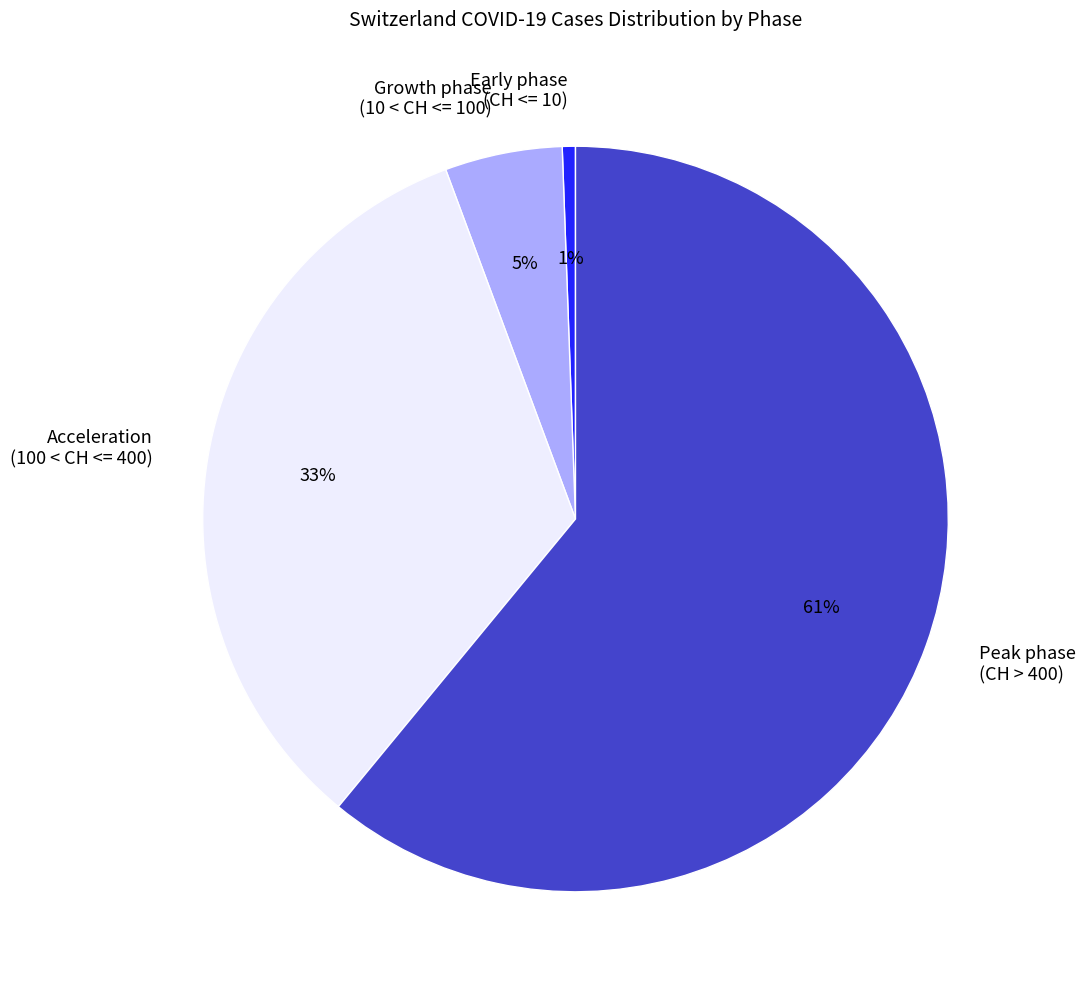

Rank the categories by value from lowest to highest.

Early phase (CH <= 10), Growth phase (10 < CH <= 100), Acceleration (100 < CH <= 400), Peak phase (CH > 400)